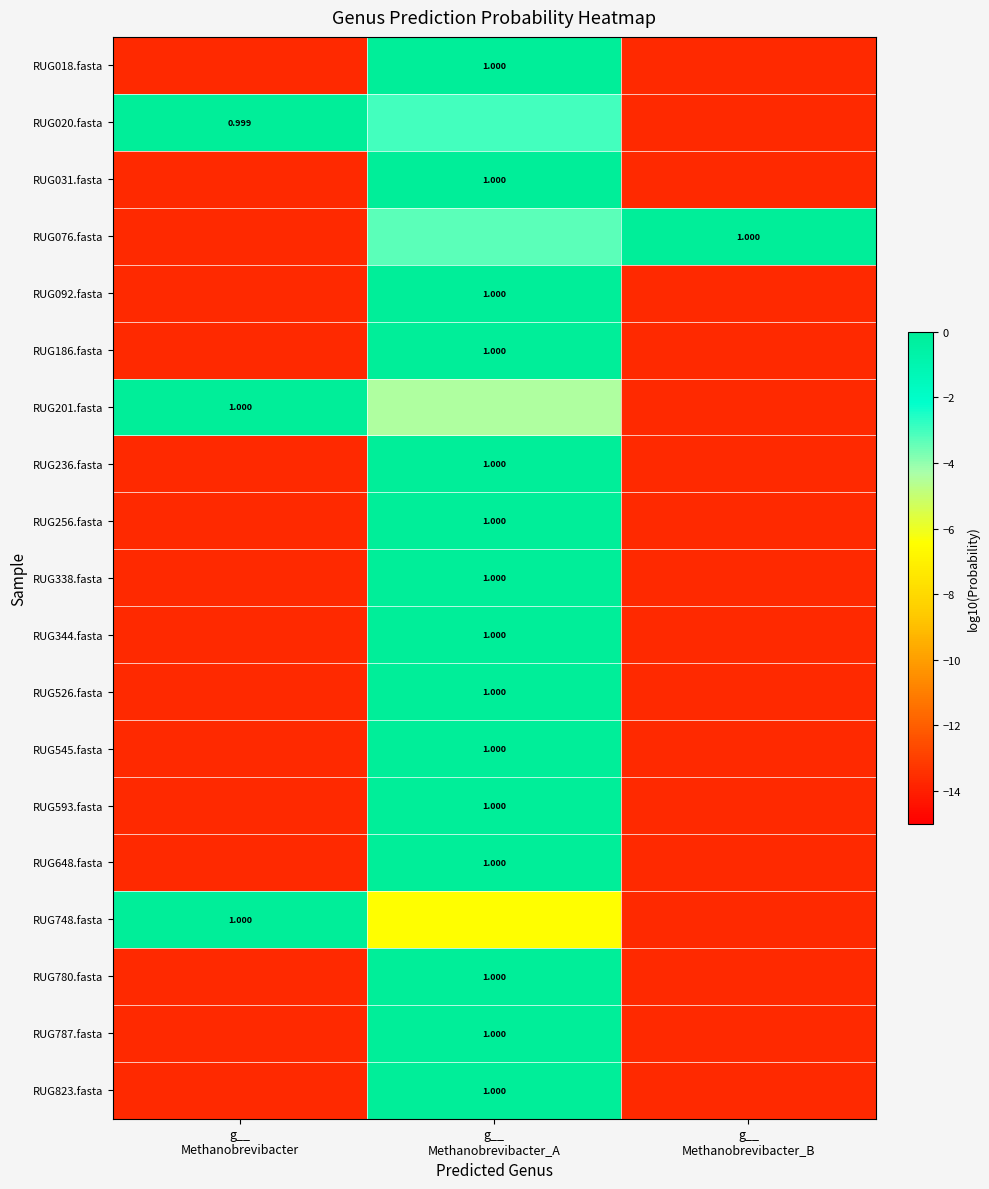

The RUG648.fasta series shows -0.0 at g__ Methanobrevibacter_A. True or false?

True